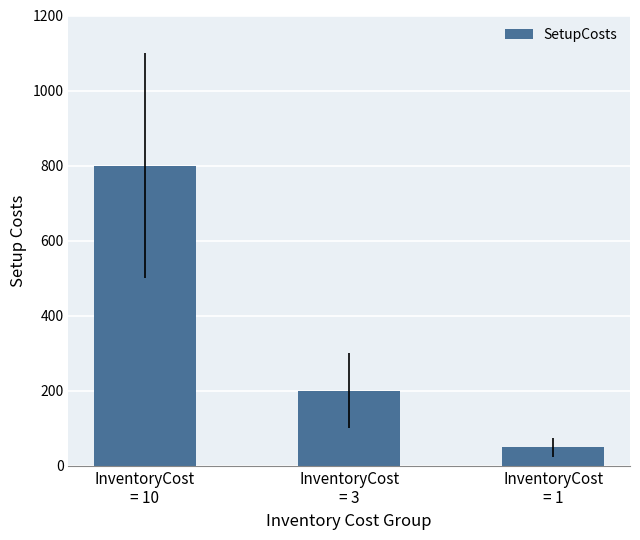

What is the sum of the values at InventoryCost
= 1 and InventoryCost
= 10?

850